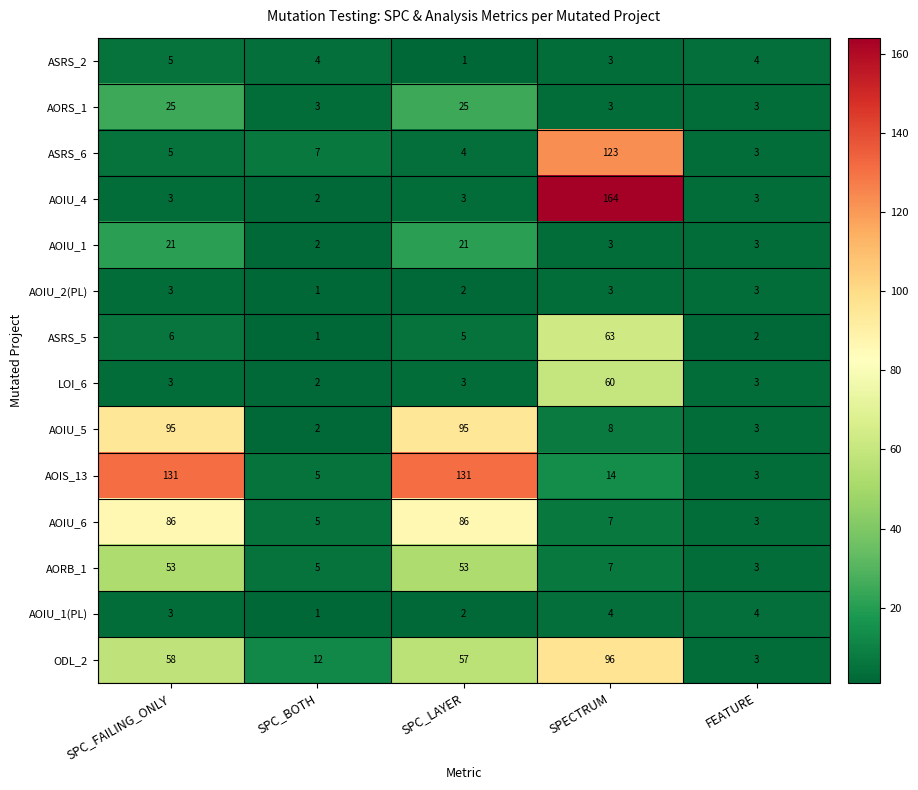

Which category has the highest value across all series?

SPECTRUM